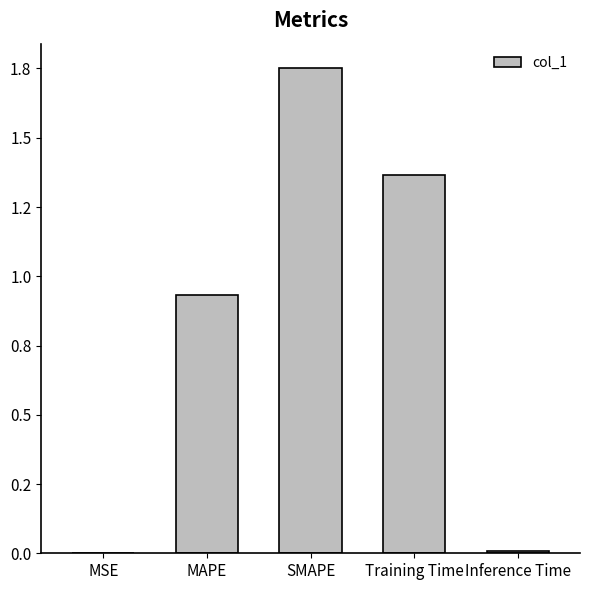

What is the label of the 5th bar from the right?

MSE